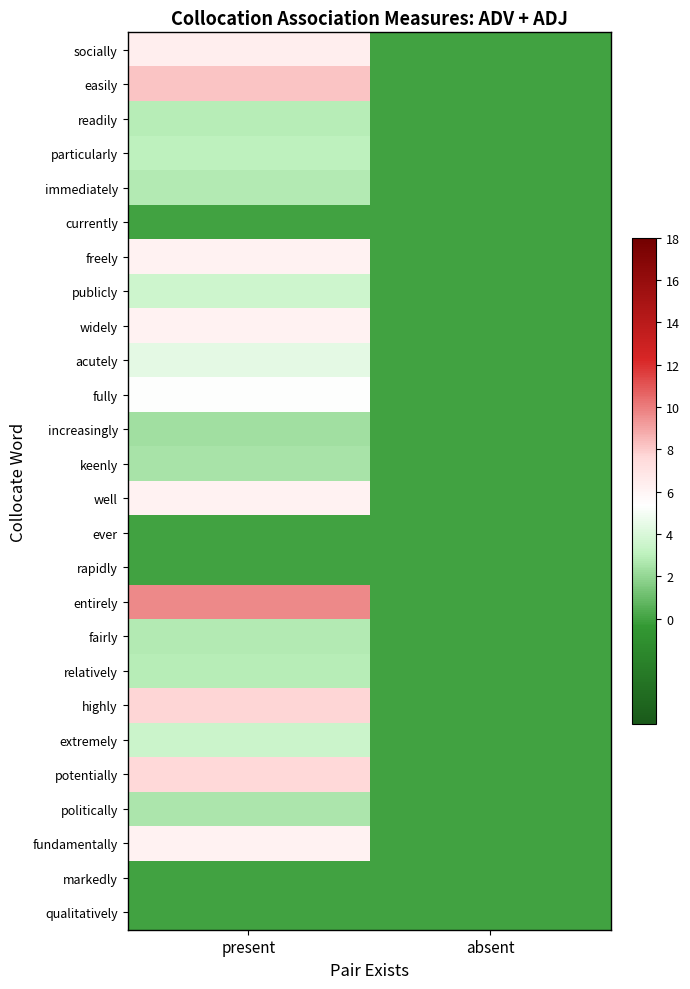

Which has a higher value, absent or present?

present